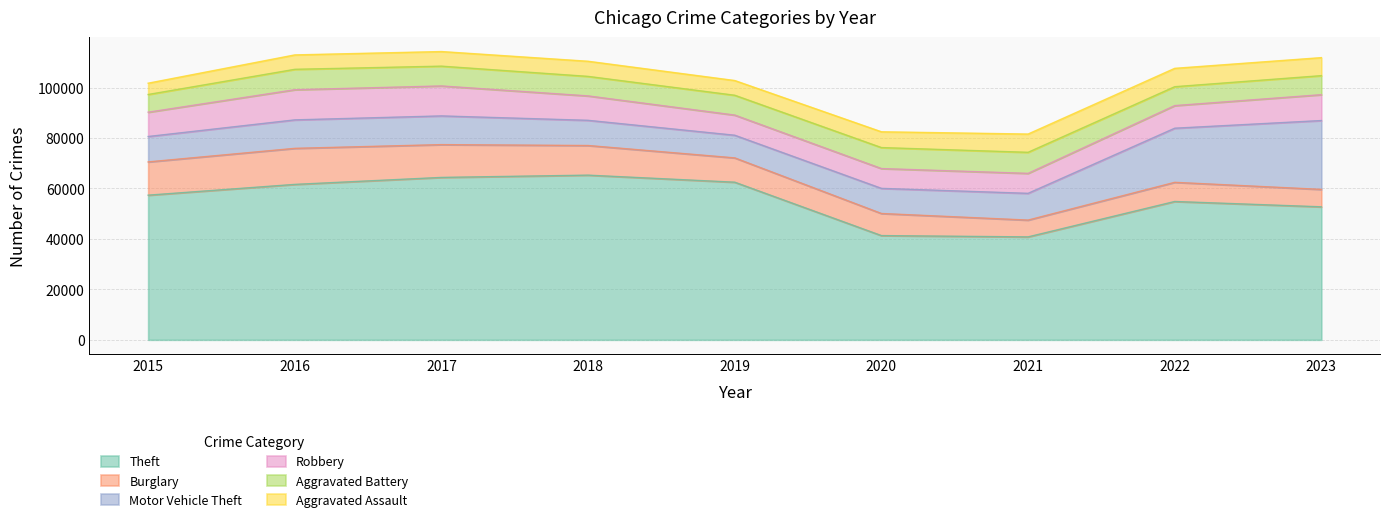

At 2019, list the series in order from largest to smallest.

Theft, Burglary, Motor Vehicle Theft, Robbery, Aggravated Battery, Aggravated Assault